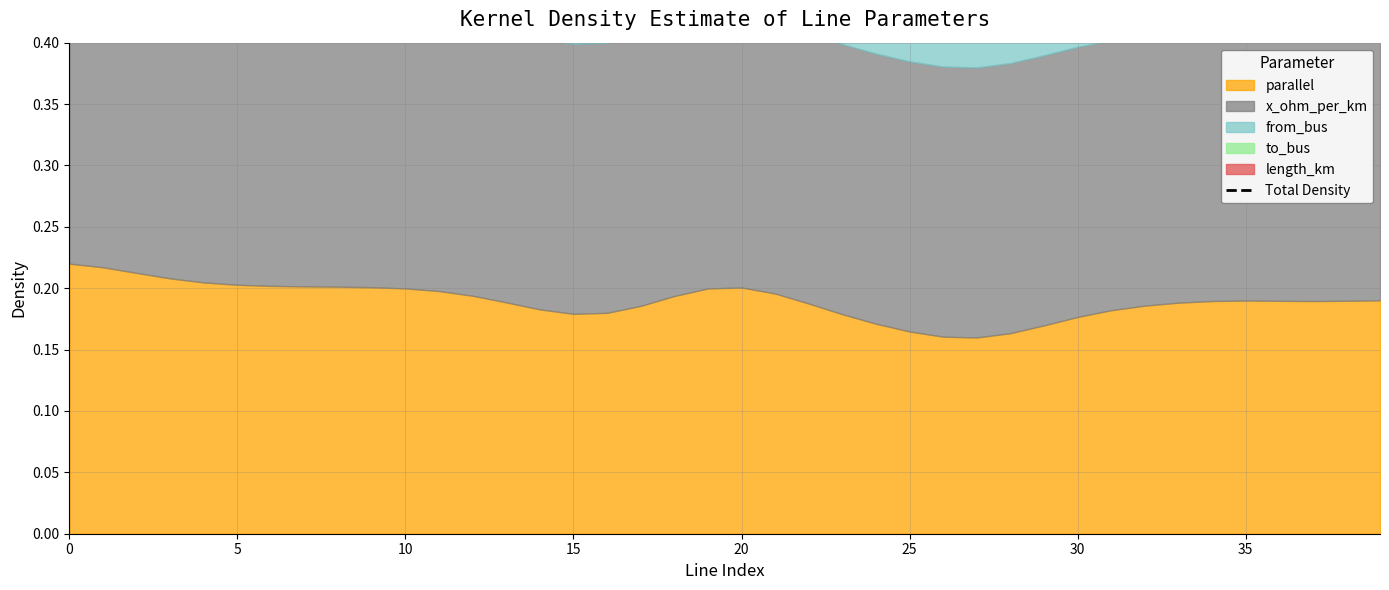

True or false: the data shows 1.3 at 17.

False